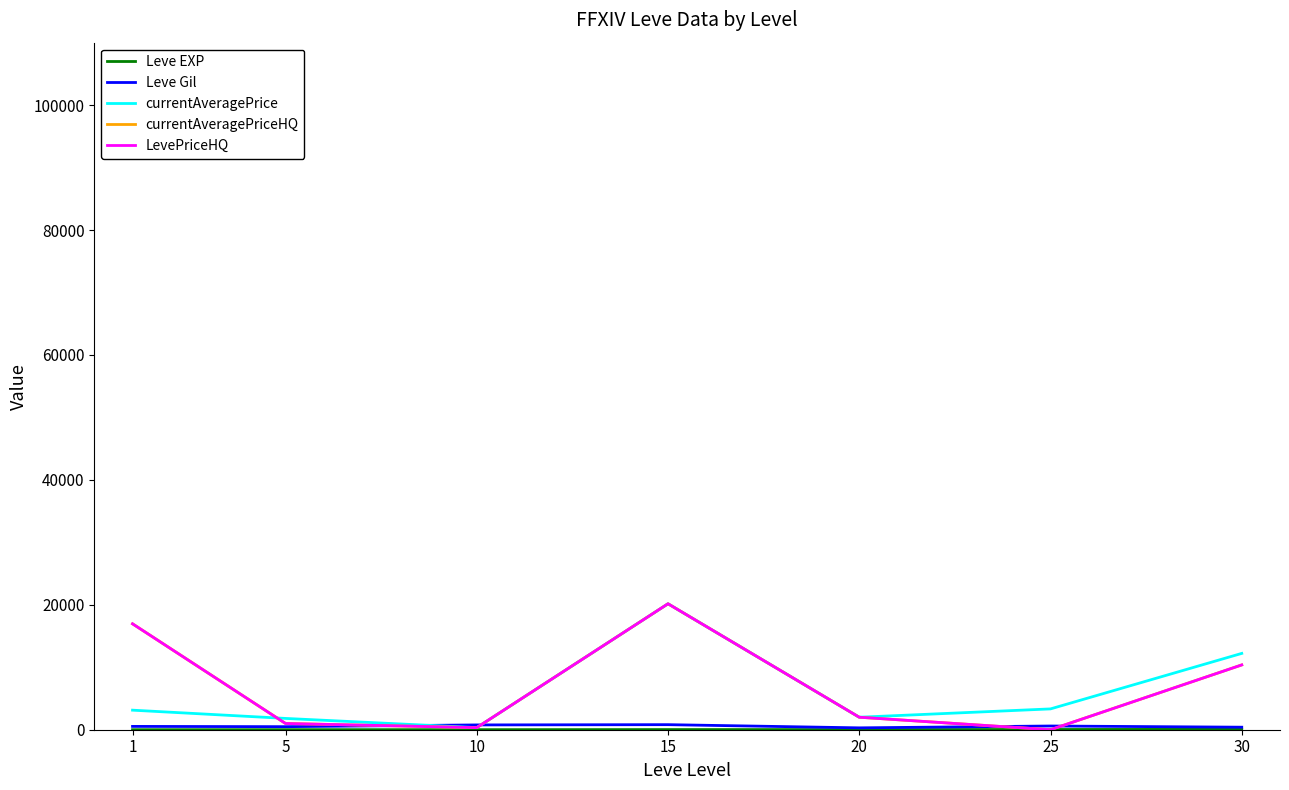

Does the chart display data point markers on the line(s)?

No